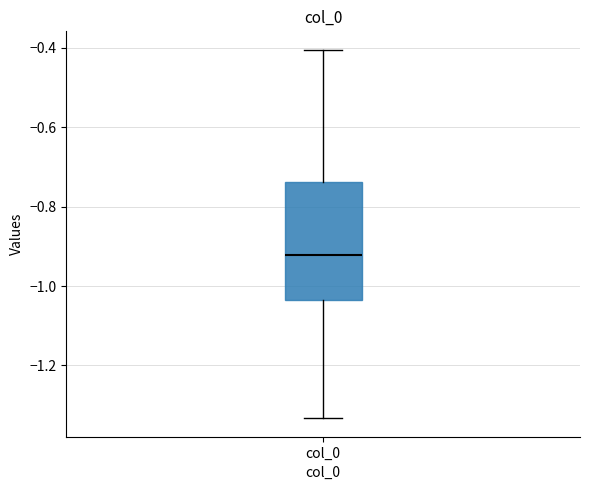

Read this box plot against the y-axis: the position of the median line, the range covered by the box, and the ends of both whiskers. The values are not printed on the chart, so give them approximately, as read against the axis.

median -0.92, box -1.04 to -0.74, whiskers -1.34 to -0.40